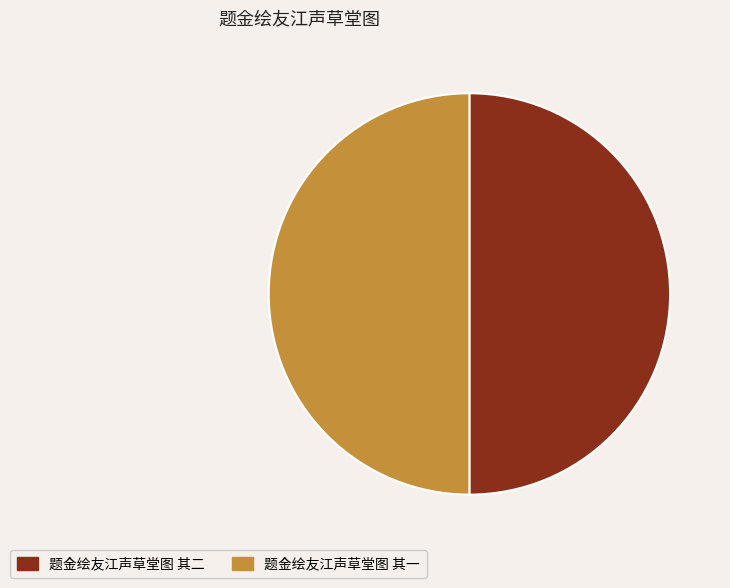

Combined, do 题金绘友江声草堂图 其一 and 题金绘友江声草堂图 其二 account for over 50%?

Yes